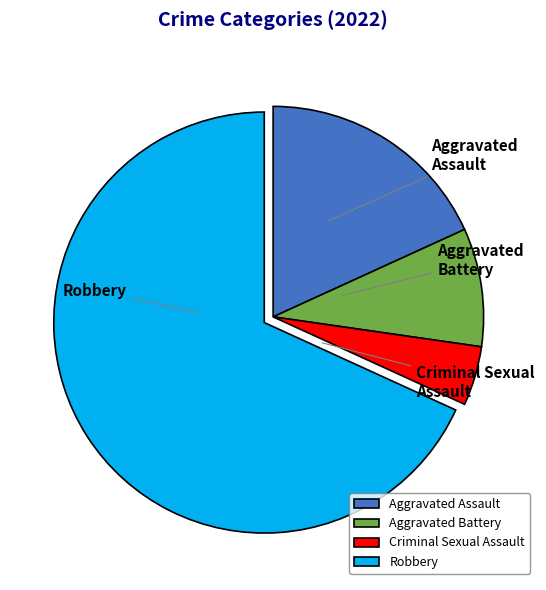

Which category has the biggest portion of the pie?

Robbery